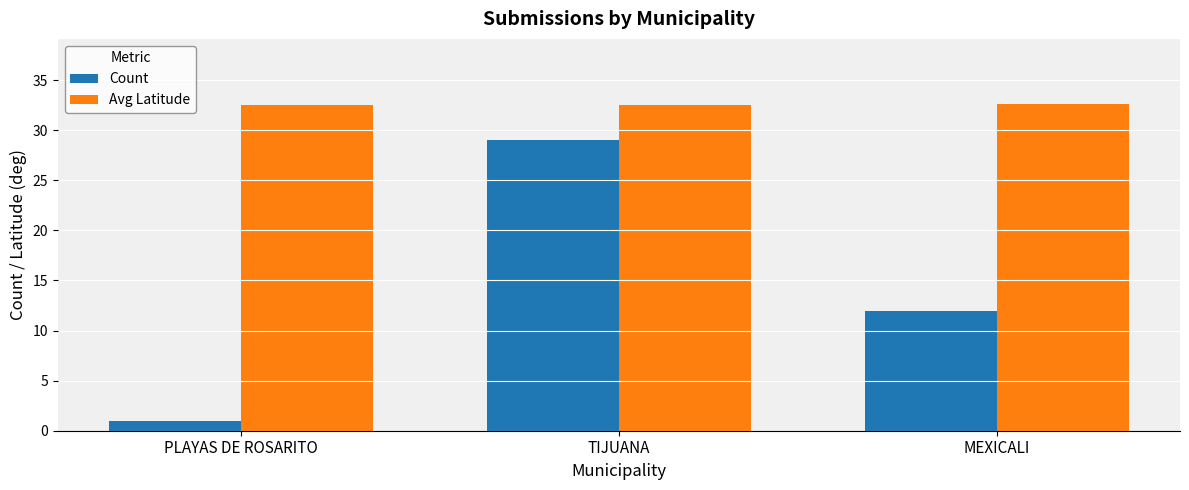

What is the label of the 1st bar from the left?

PLAYAS DE ROSARITO